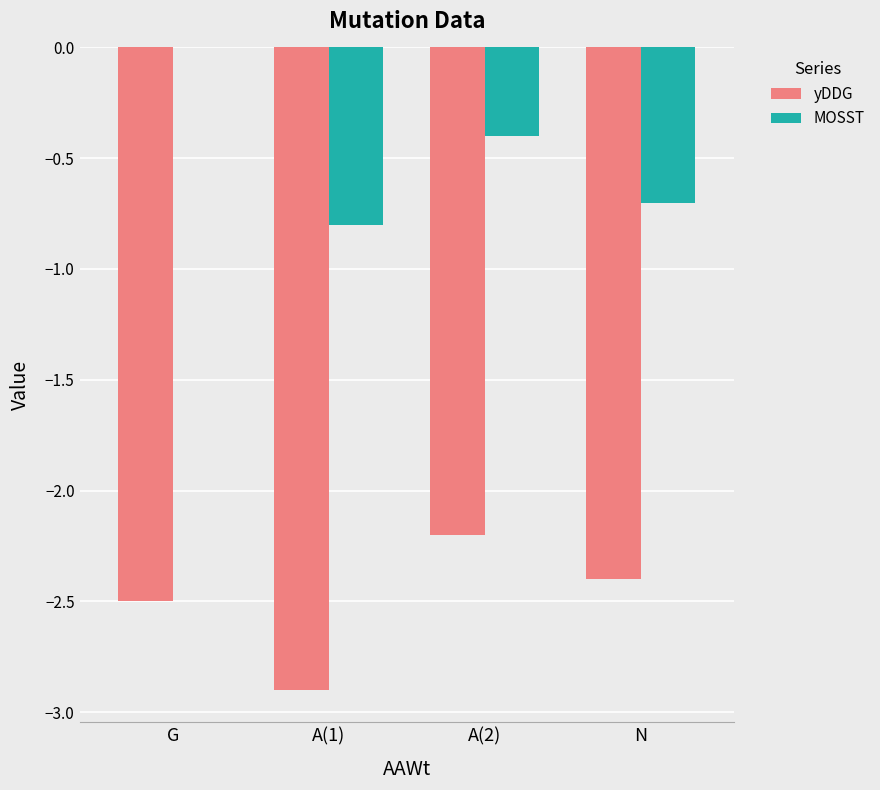

Reading left to right, list all the values displayed in this chart.

yDDG: G=-2.5	A(1)=-2.9	A(2)=-2.2	N=-2.4
MOSST: G=0.0	A(1)=-0.8	A(2)=-0.4	N=-0.7